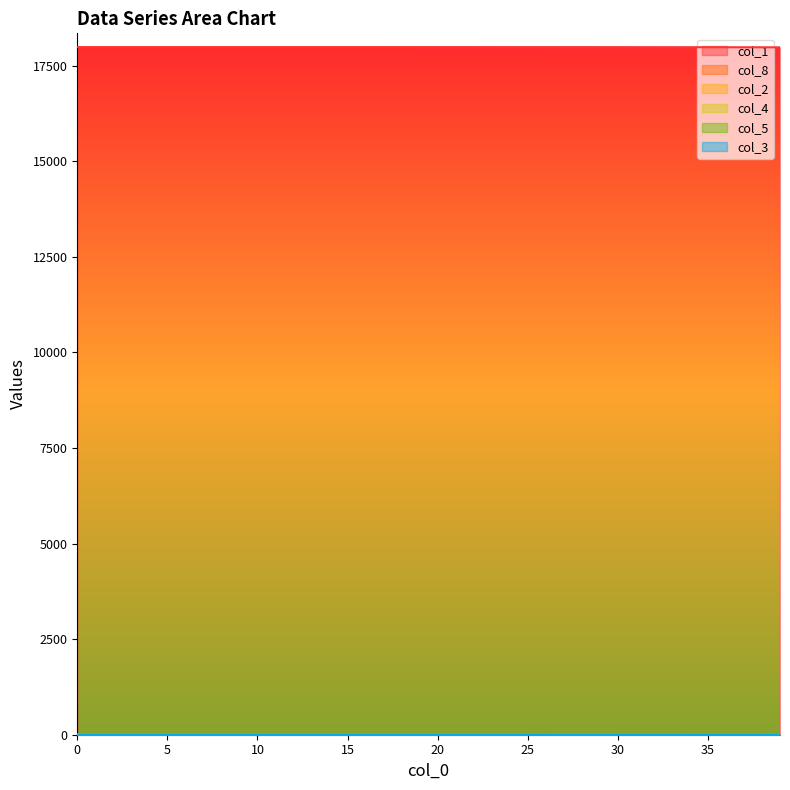

Is the value of col_4 at 35 greater than the value of col_2 at 13?

Yes